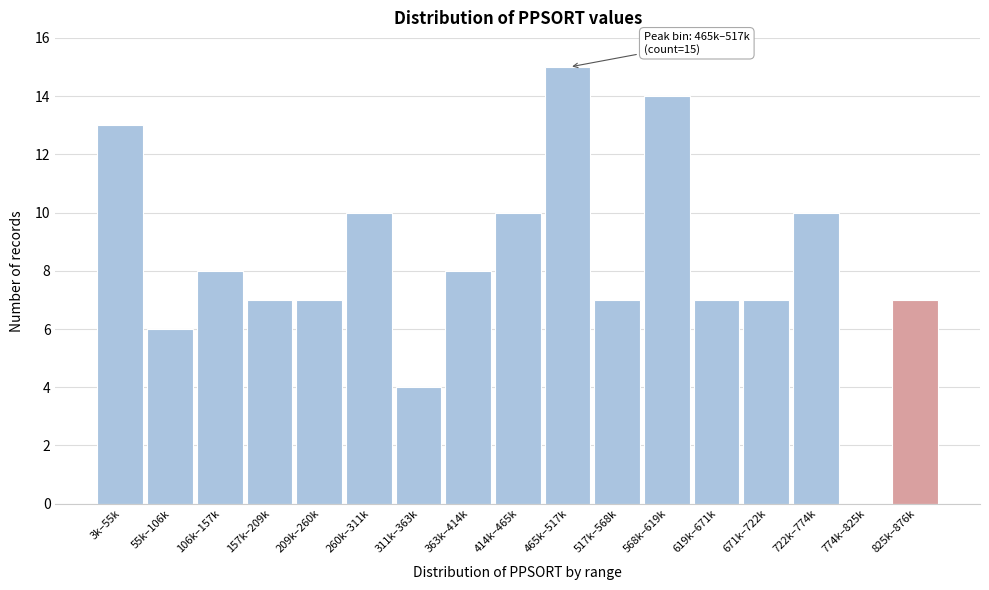

Reading left to right, transcribe all the data shown in this chart.

3k–55k=13	55k–106k=6	106k–157k=8	157k–209k=7	209k–260k=7	260k–311k=10	311k–363k=4	363k–414k=8	414k–465k=10	465k–517k=15	517k–568k=7	568k–619k=14	619k–671k=7	671k–722k=7	722k–774k=10	774k–825k=0	825k–876k=7